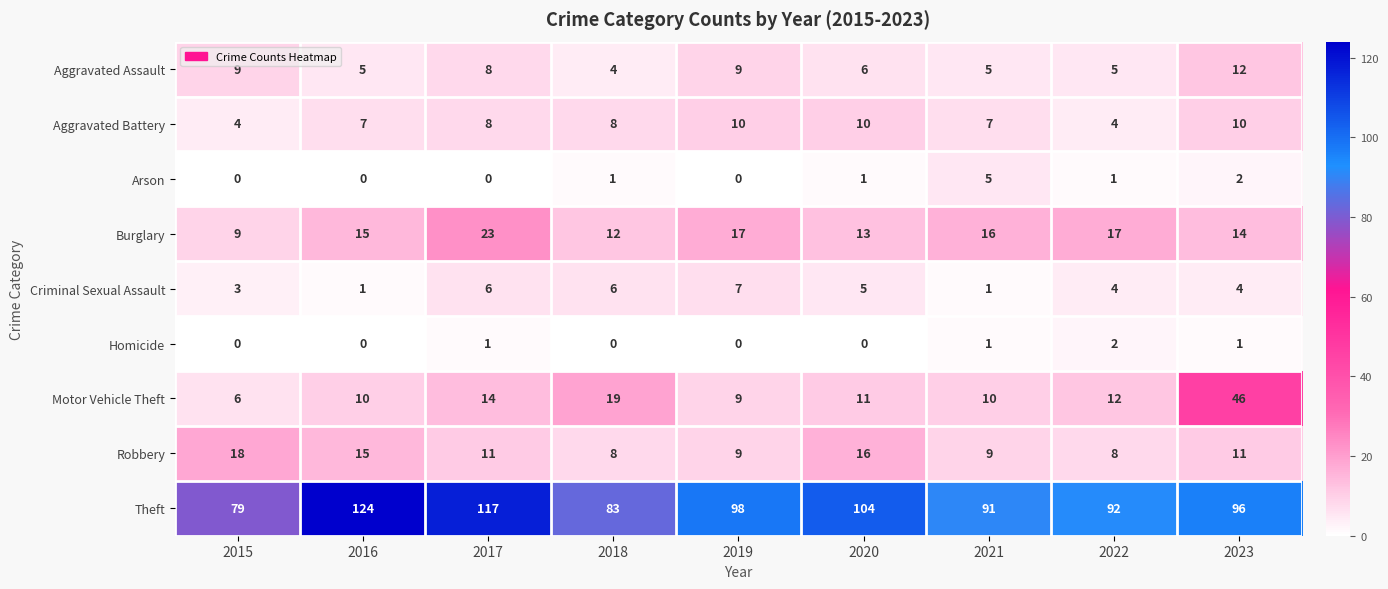

What is the lowest value of the Burglary series?

9